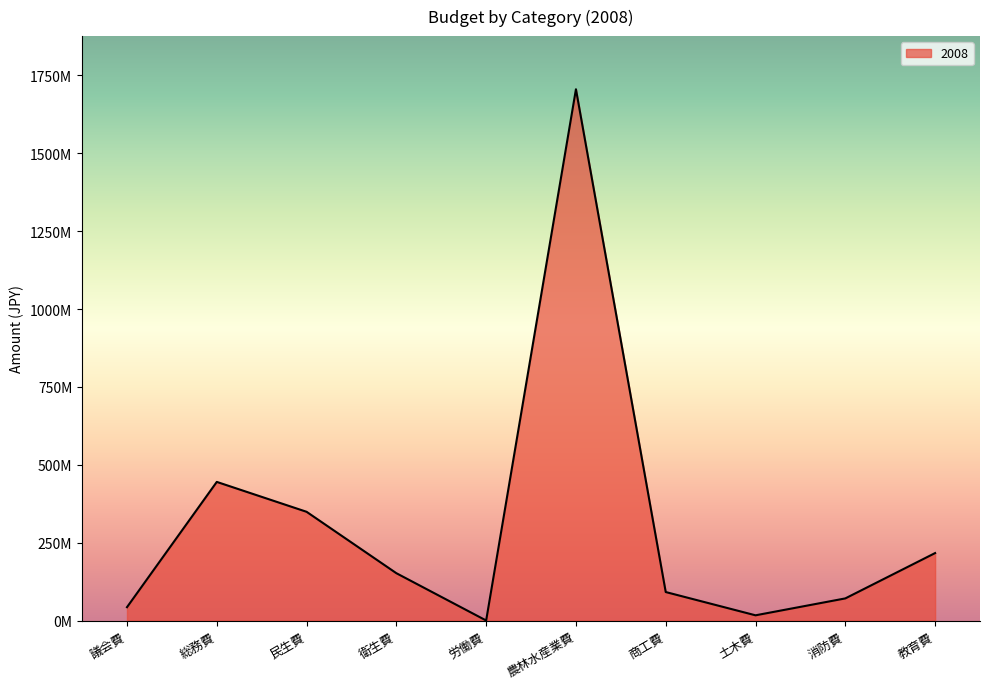

Does the chart have visible grid lines?

No